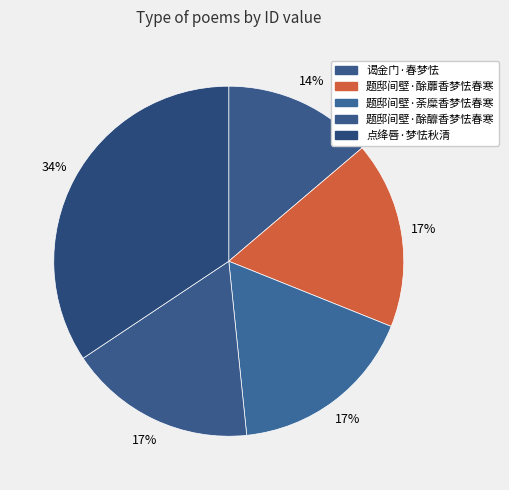

Count the number of slices in the pie.

5